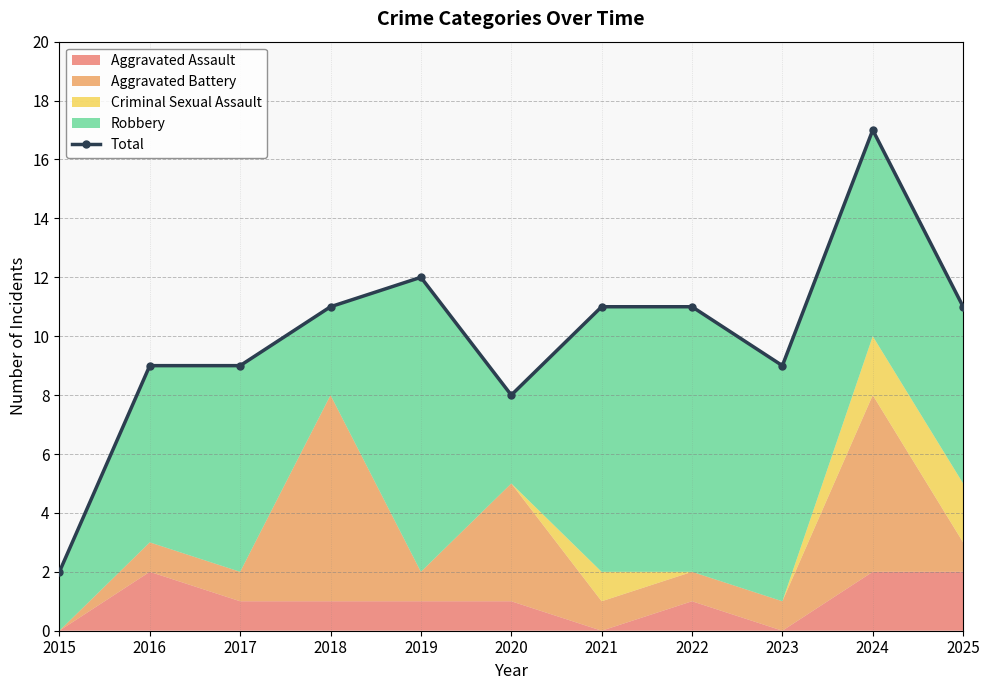

What is the difference between the values at 2020 and 2022?

3